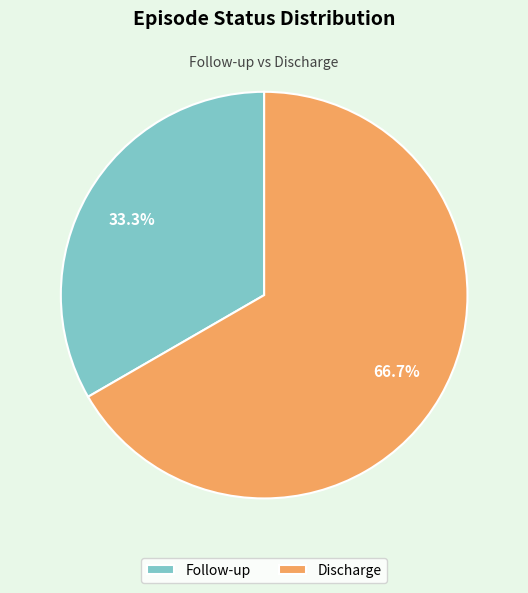

To the nearest percent, what percentage of the pie is Follow-up?

33%